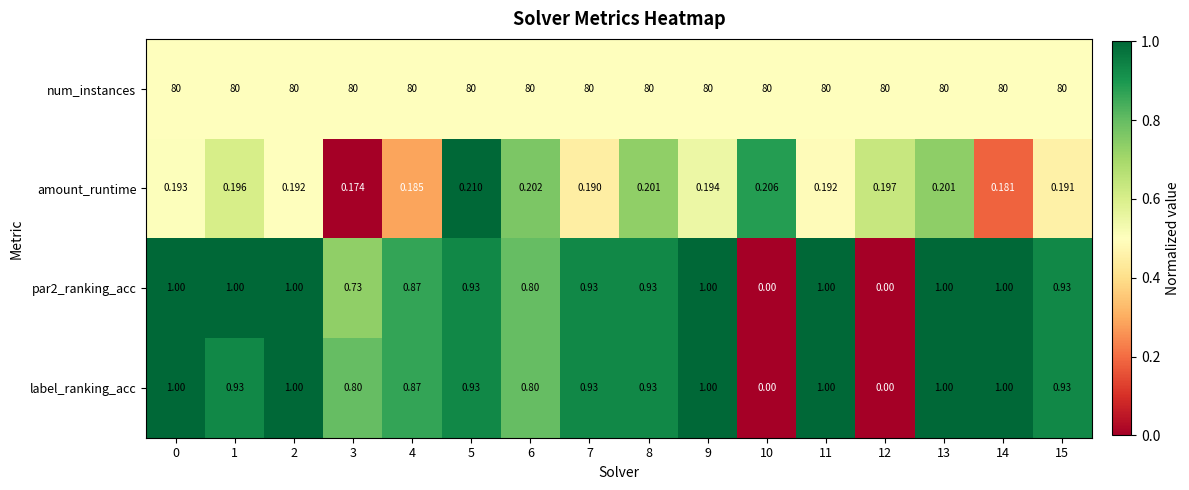

At which category is the sum across all series the highest?

13